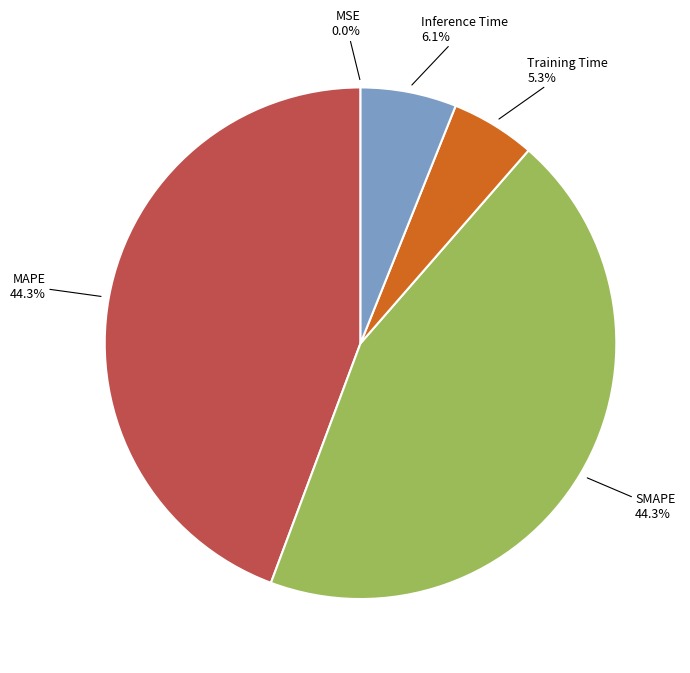

To the nearest percent, what is the average slice percentage?

20%